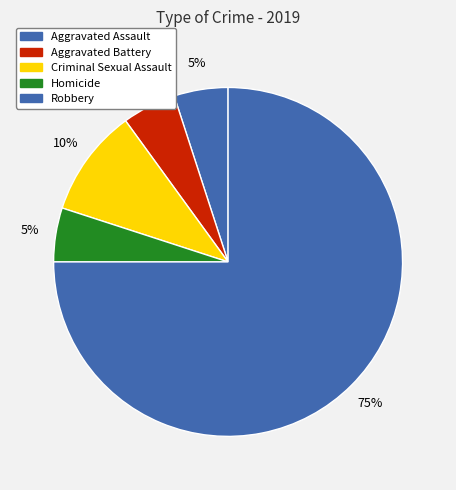

What is the change in value from Aggravated Assault to Criminal Sexual Assault?

+1